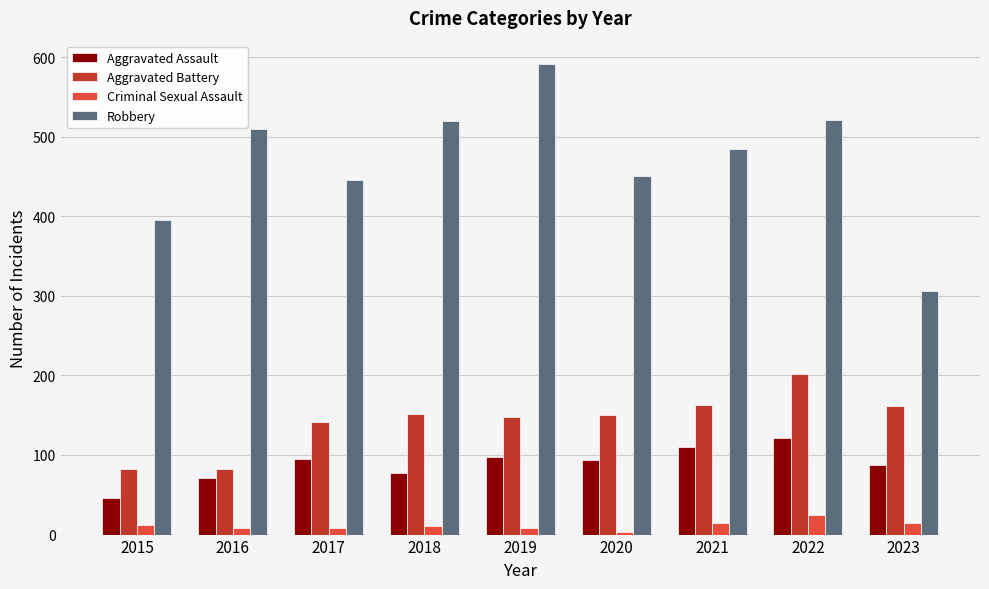

What is the greatest value displayed?

591